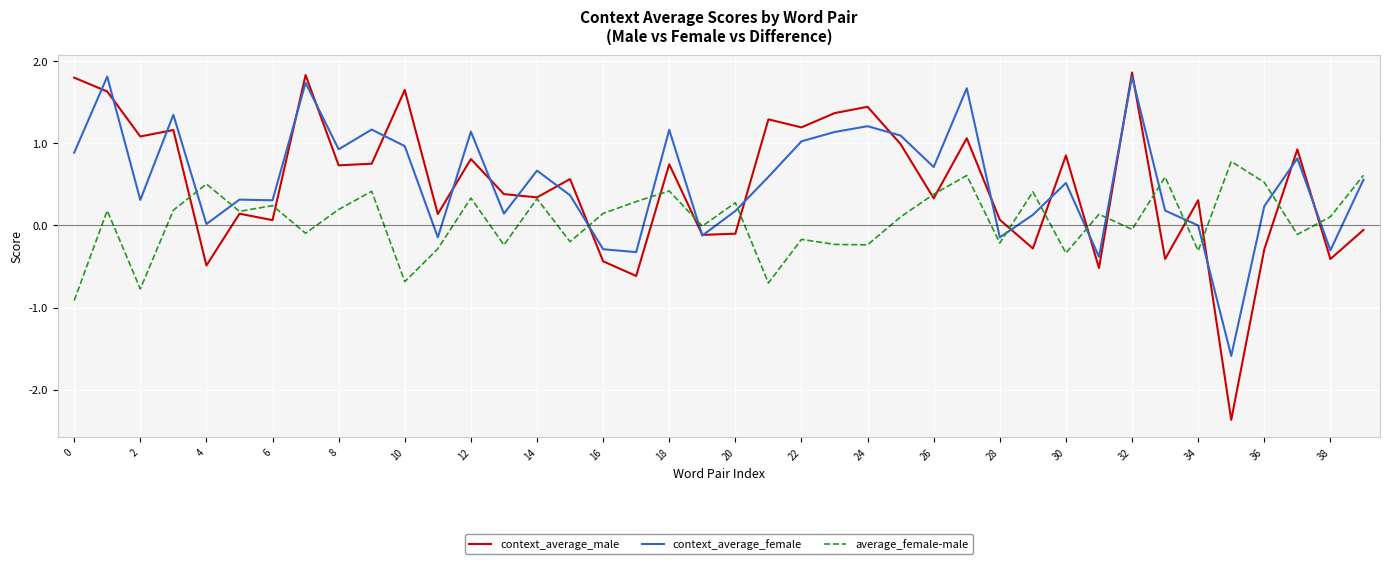

What is the greatest value displayed?

1.9